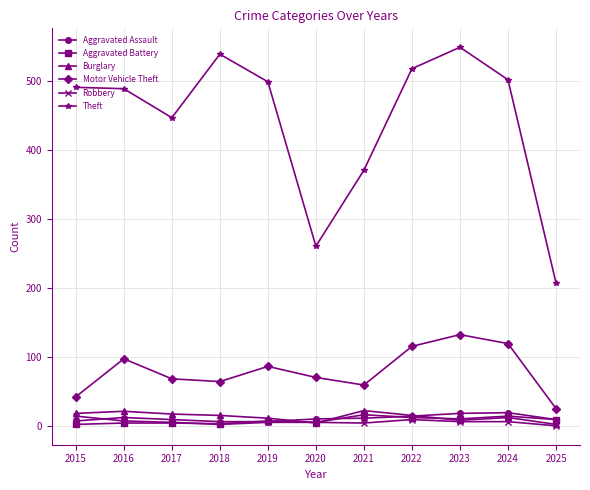

True or false: Aggravated Assault and Theft intersect in this chart.

False